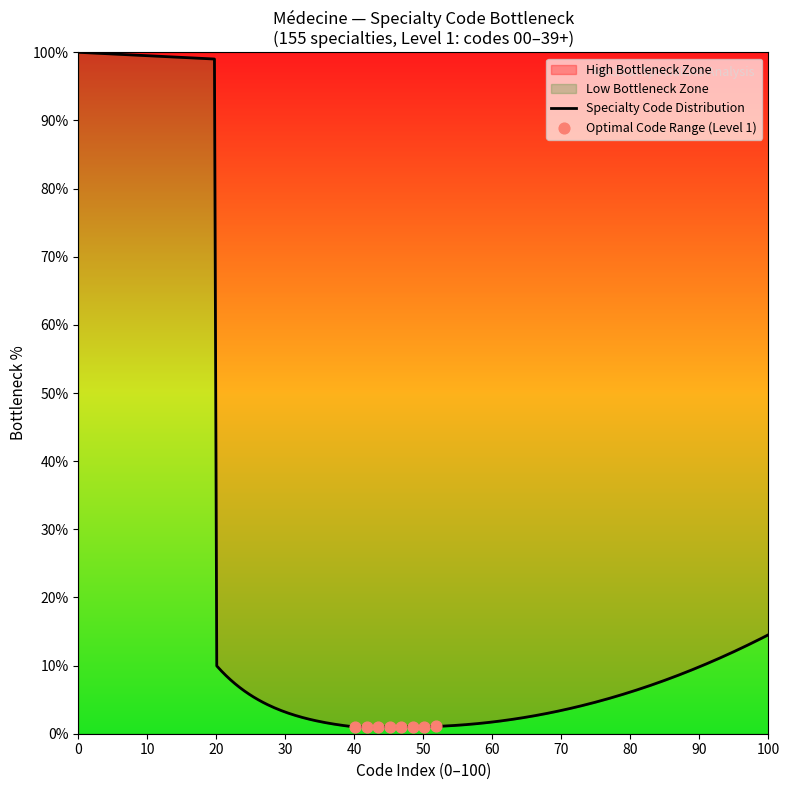

Which has a higher value, Level 1 or Level 2+?

Level 2+